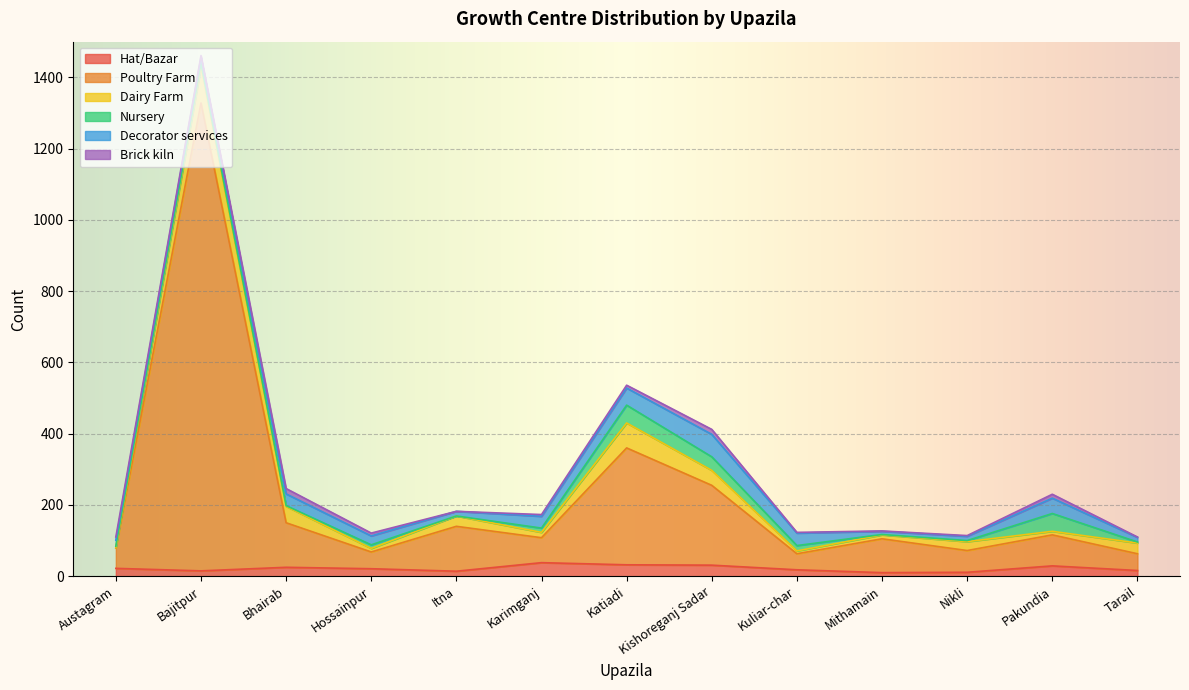

Which has a higher value, Tarail or Hossainpur?

Hossainpur